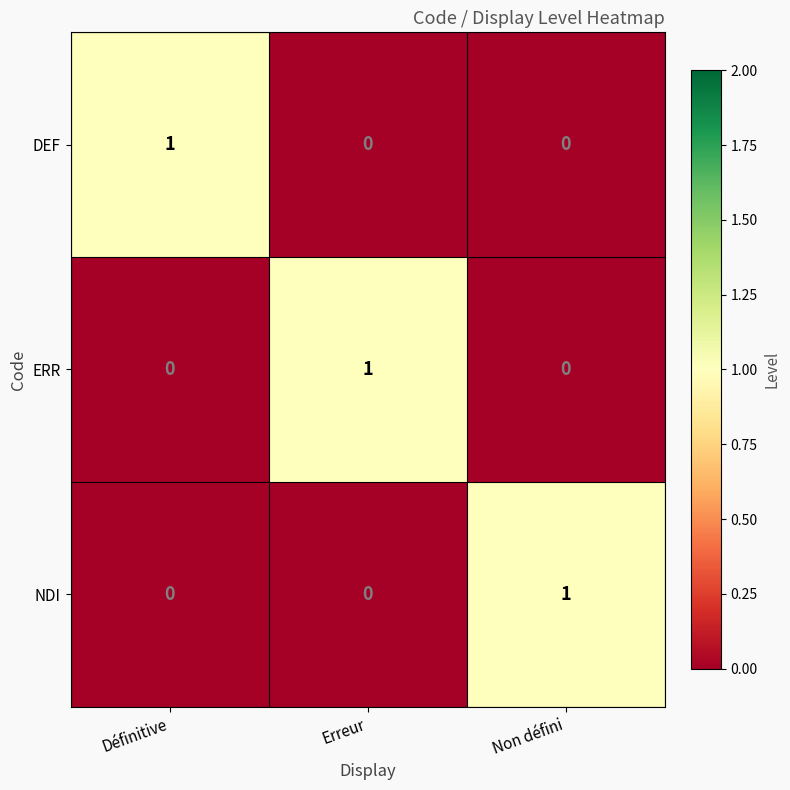

Which category has the highest value in the DEF series?

Définitive